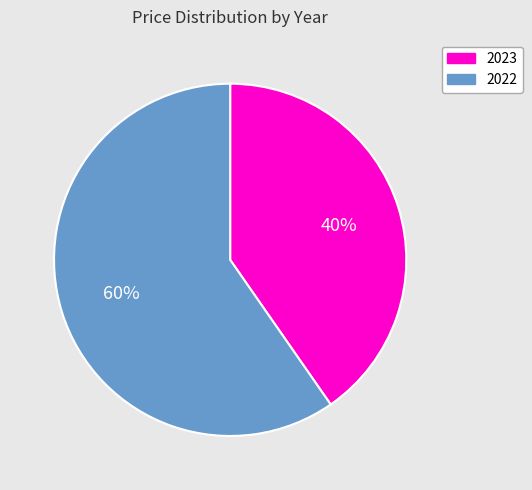

Rank the categories by value from lowest to highest.

2023, 2022